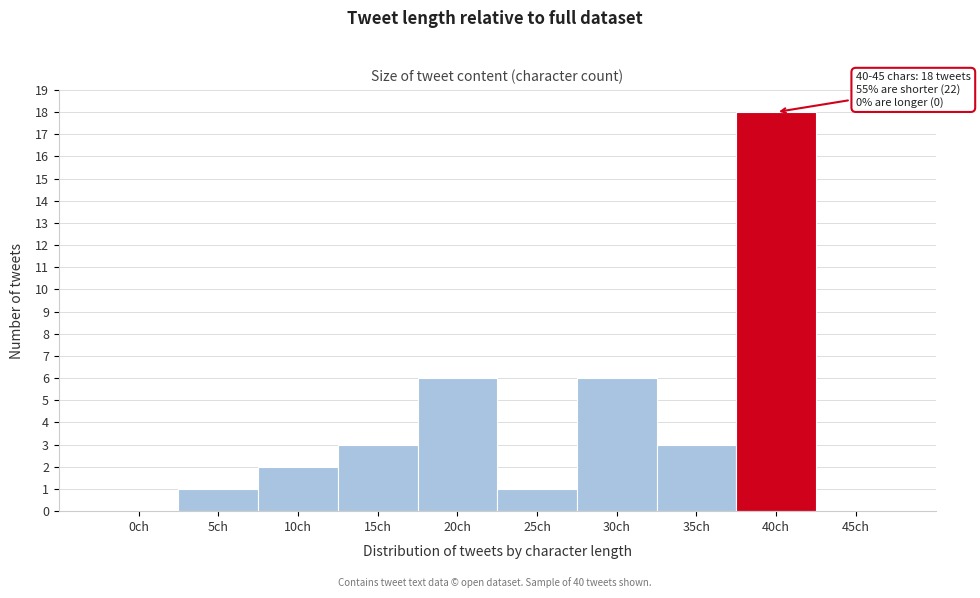

Reading left to right, extract all data points from this chart.

0ch=0	5ch=1	10ch=2	15ch=3	20ch=6	25ch=1	30ch=6	35ch=3	40ch=18	45ch=0